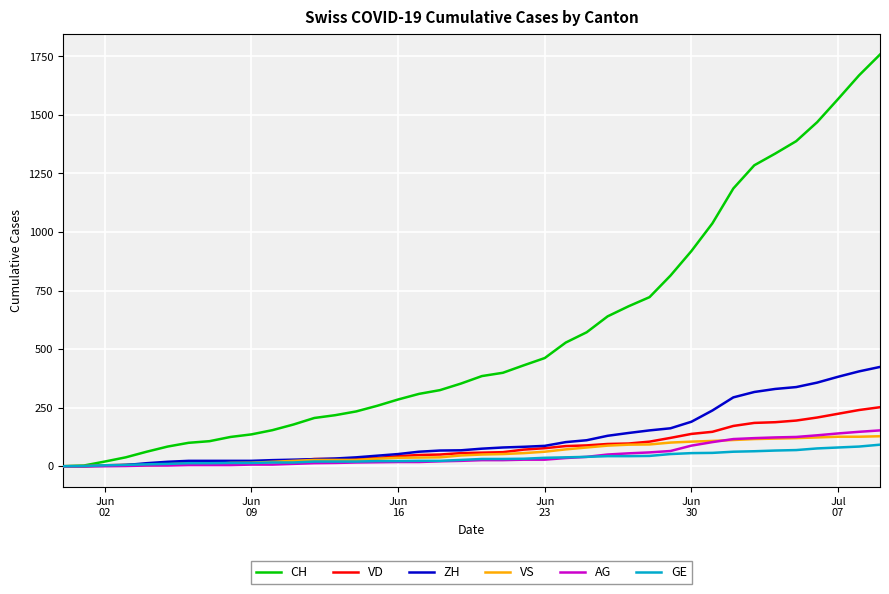

Which series has the widest spread of values?

CH